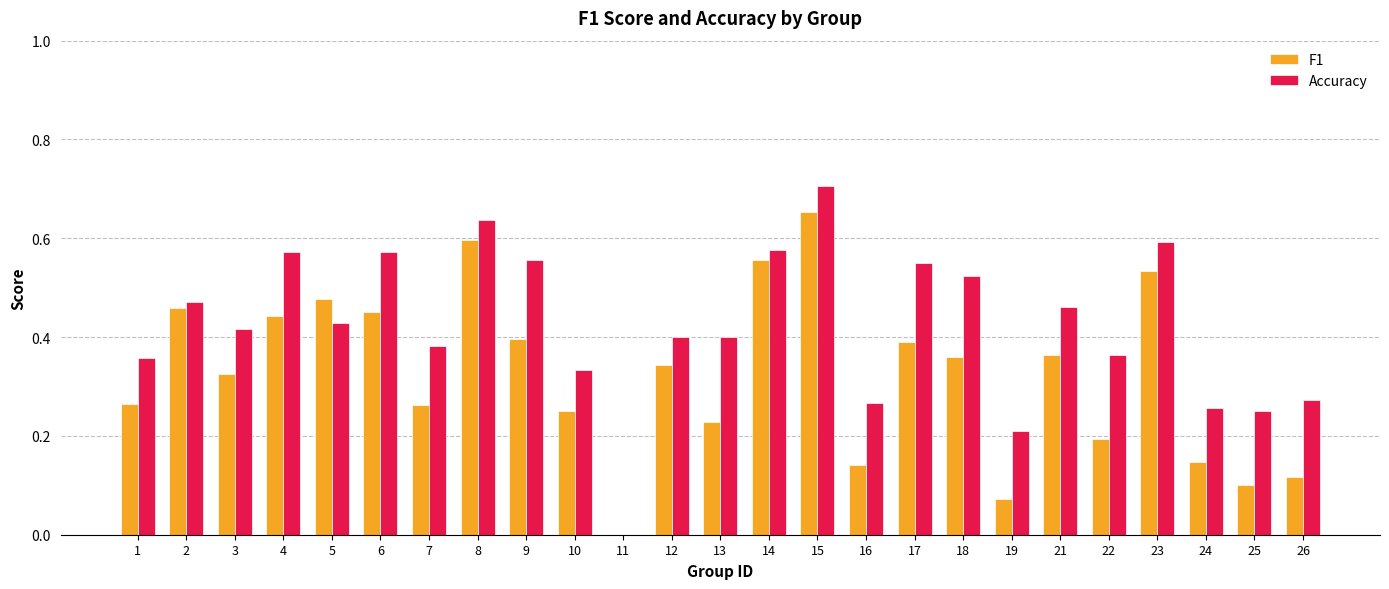

Count the Accuracy values in the range 0 to 1.

25